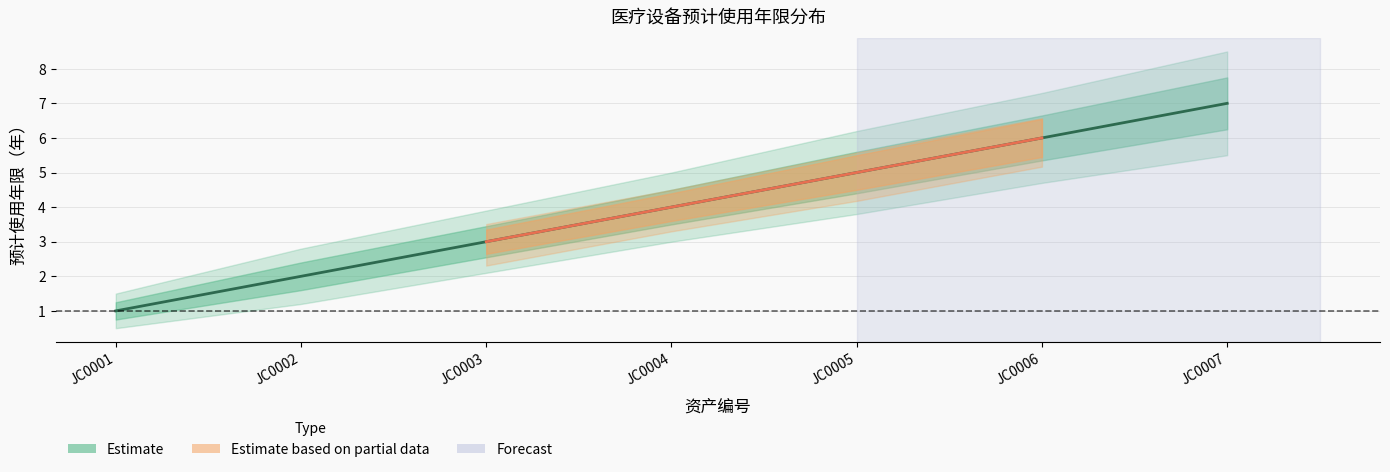

What is the sum of the 预计使用年限_lower values at JC0003 and JC0004?

5.1